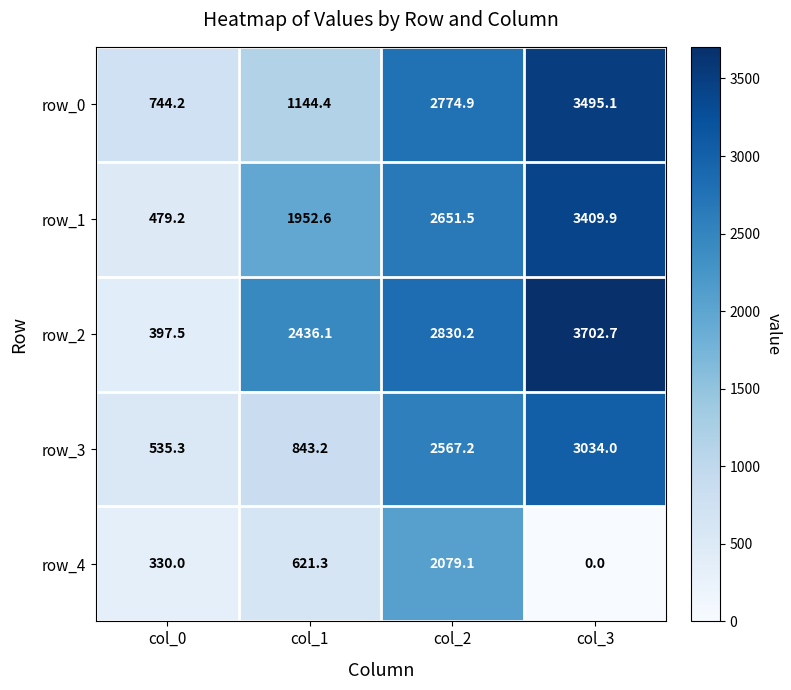

True or false: row_3 has a value of 2567.2 at col_2.

True